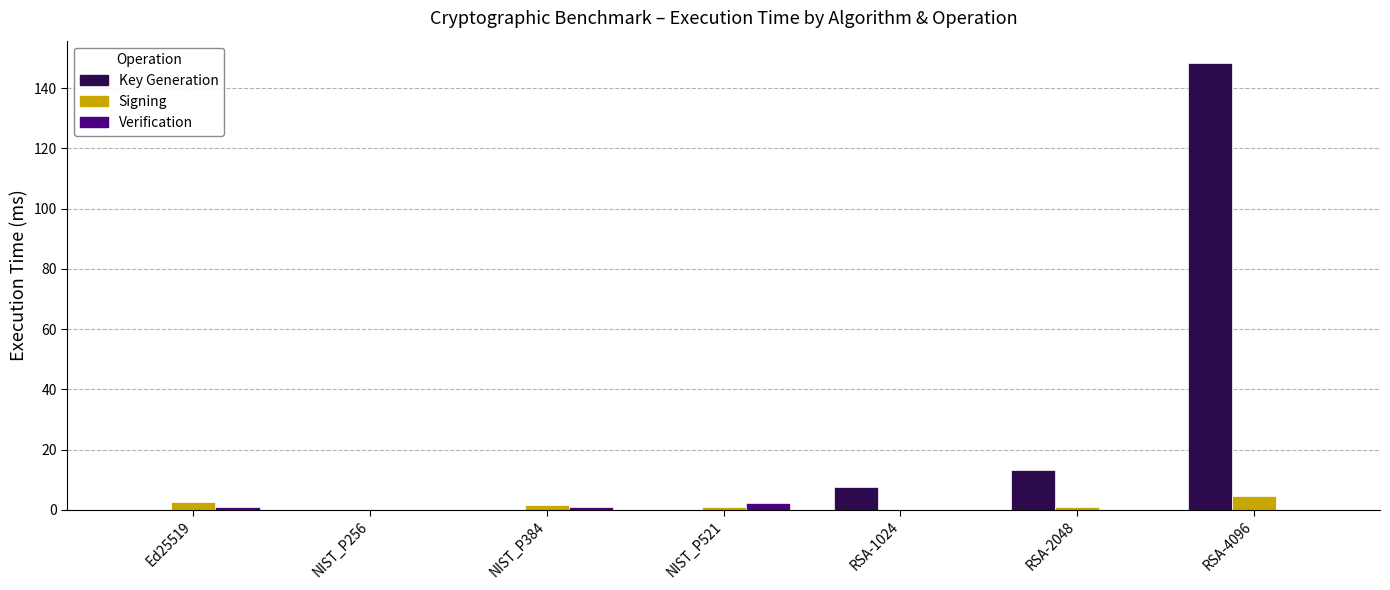

Which series has the largest total across all categories?

Key Generation